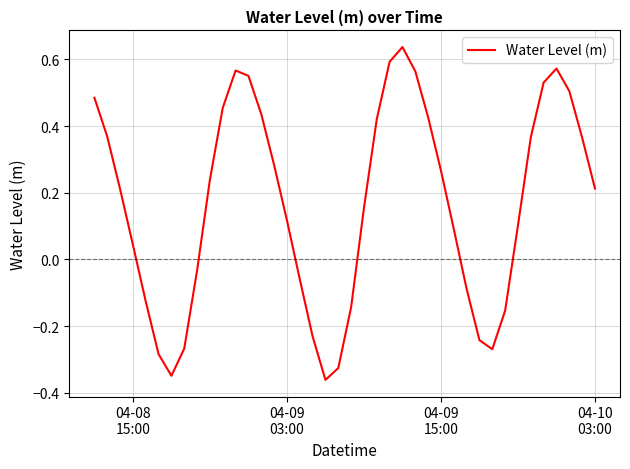

How many interior local peaks (higher than both neighbors) does the data have?

3